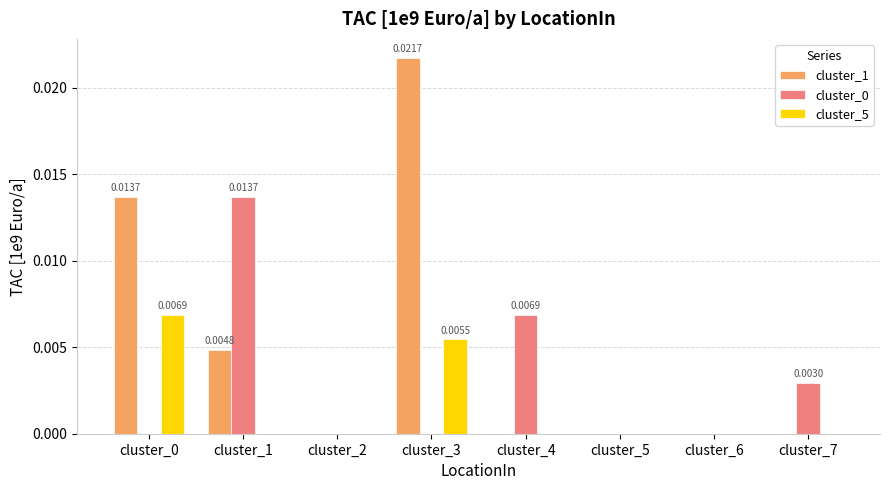

How many cluster_0 values are between 0 and 1?

8